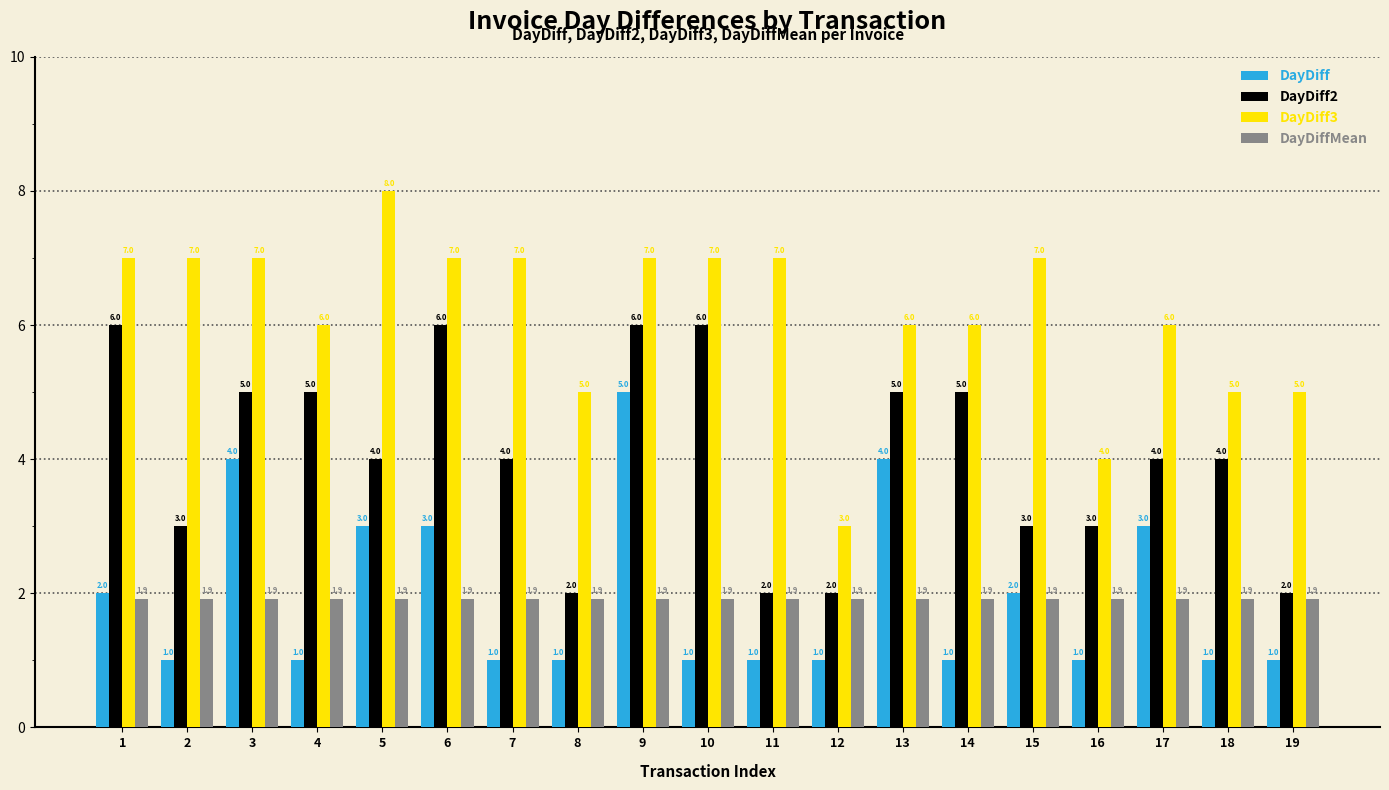

Is the value of DayDiff2 at 12 greater than the value of DayDiffMean at 7?

Yes